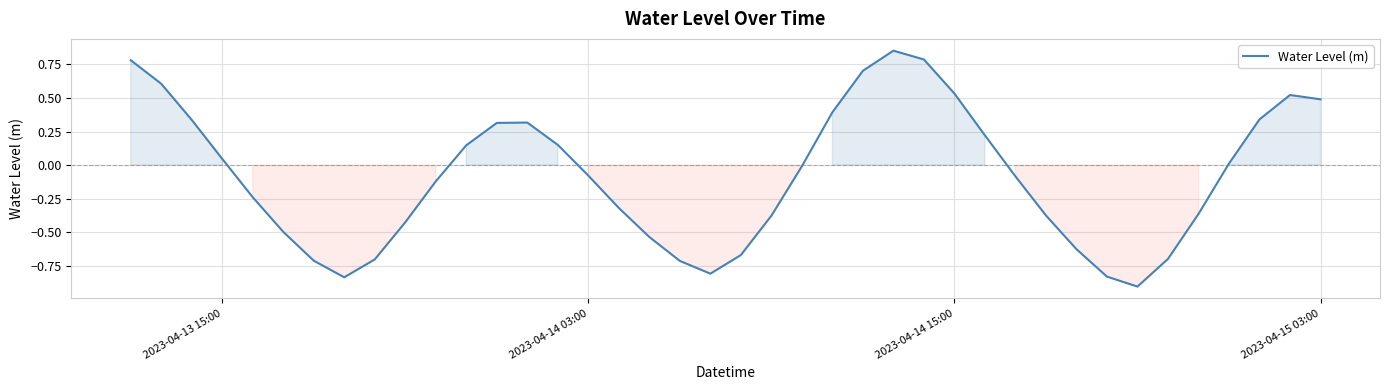

What is the difference between the maximum and minimum values?

1.8